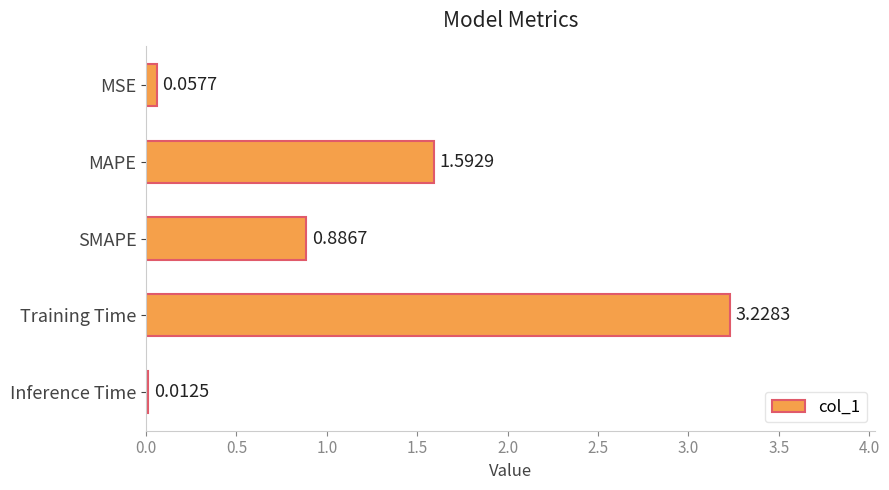

What is the label of the 3rd bar from the bottom?

SMAPE